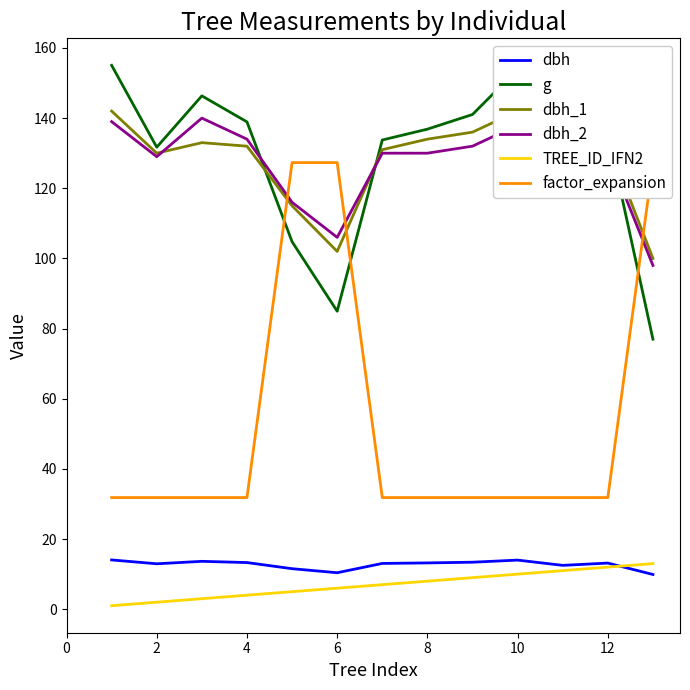

Where is the first local minimum for dbh_2?

2